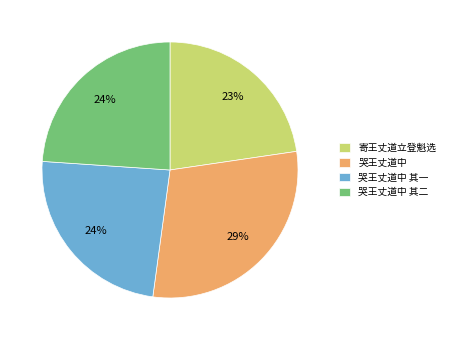

To the nearest percent, what percentage of the pie is 哭王丈道中?

29%